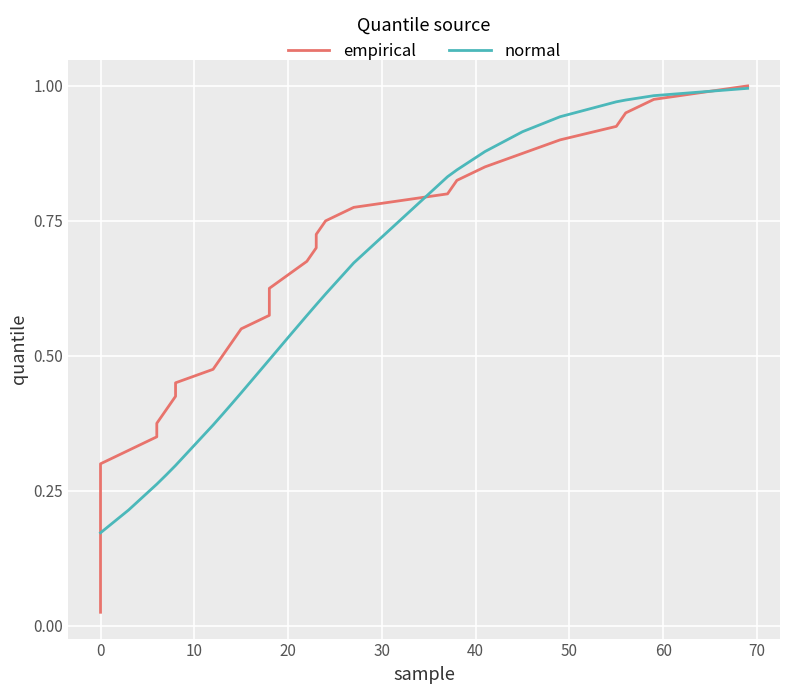

How many times do empirical and normal cross each other?

3